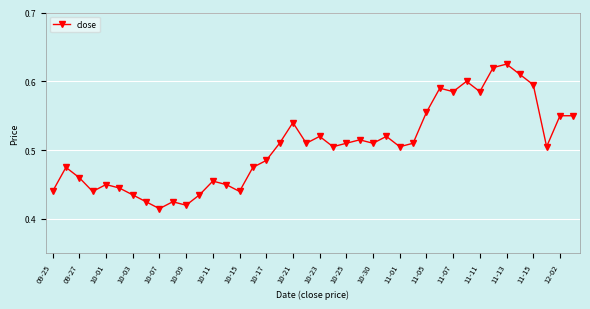

True or false: the data has more than 1 interior local peaks.

True